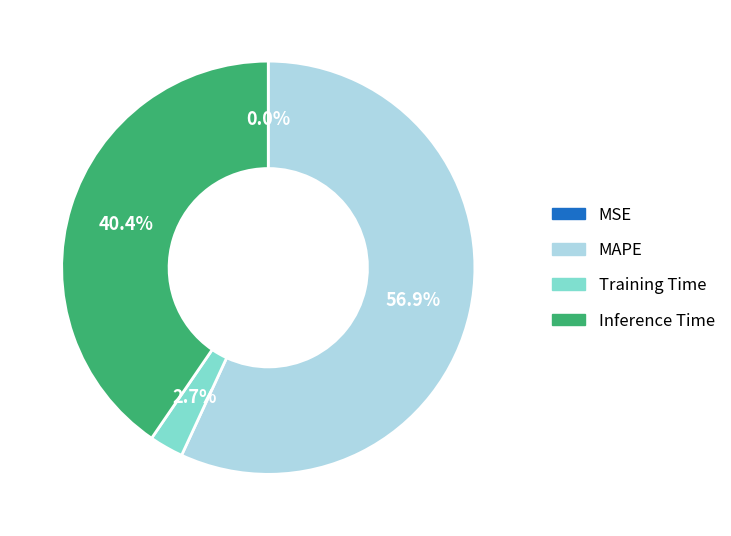

Is there a majority slice in this chart?

Yes